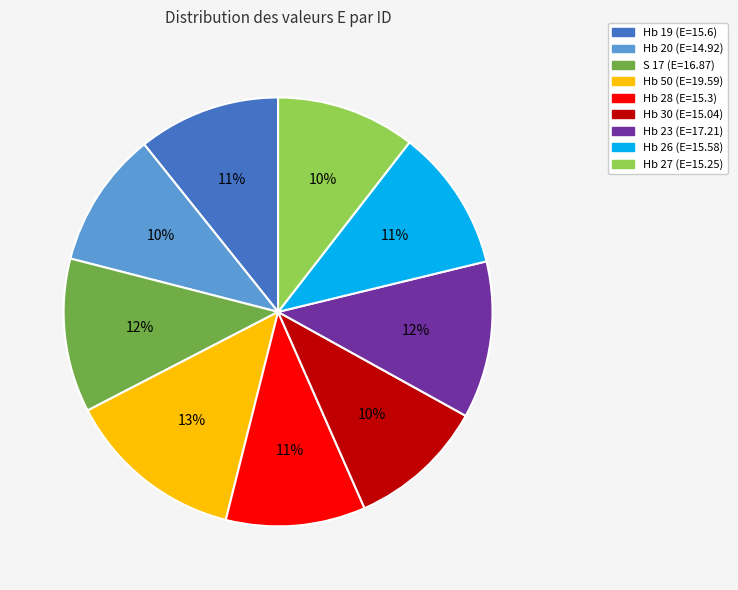

Which slice is the largest?

Hb 50